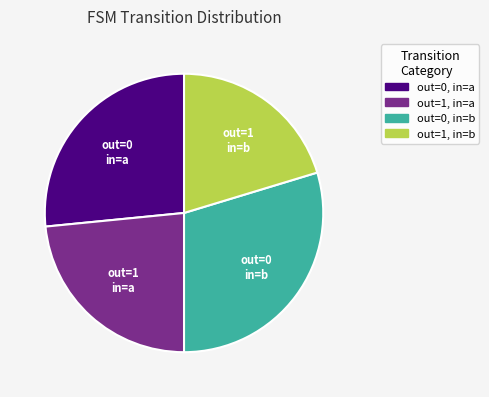

Does any single category account for the majority?

No